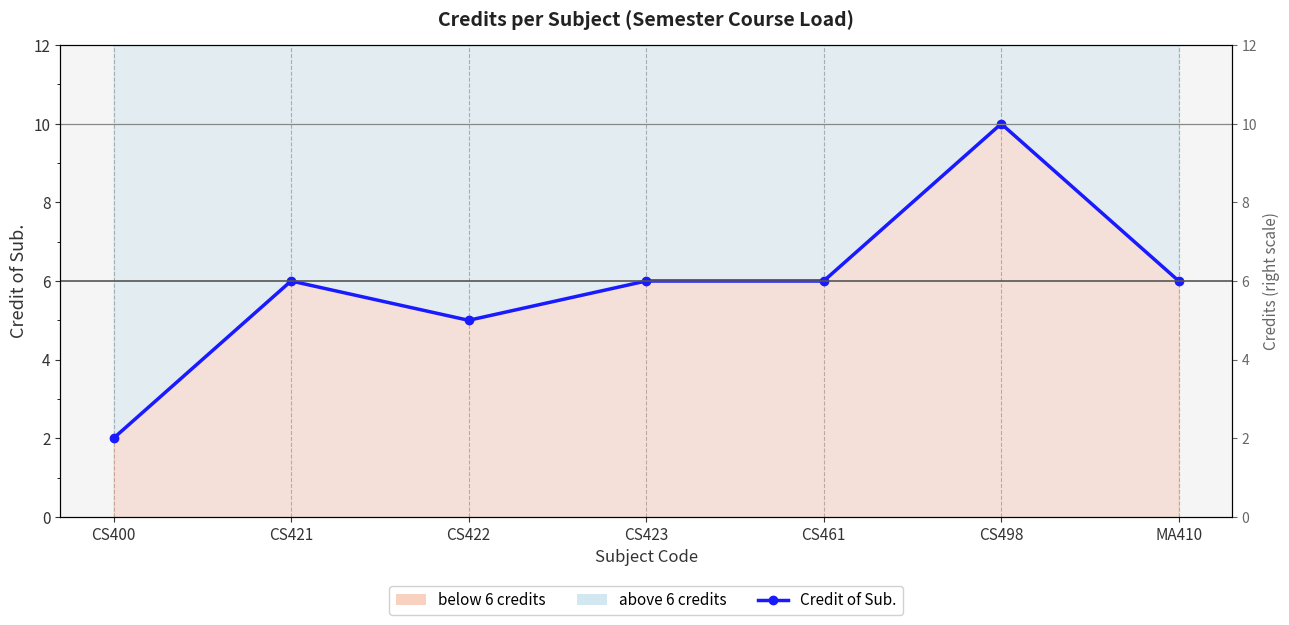

What is the label of the 7th point from the right?

CS400